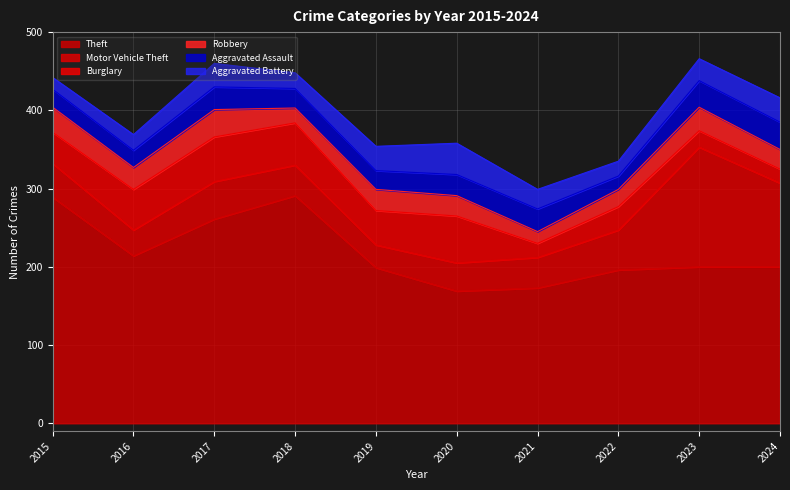

The value of Motor Vehicle Theft at 2023 is 38. True or false?

False